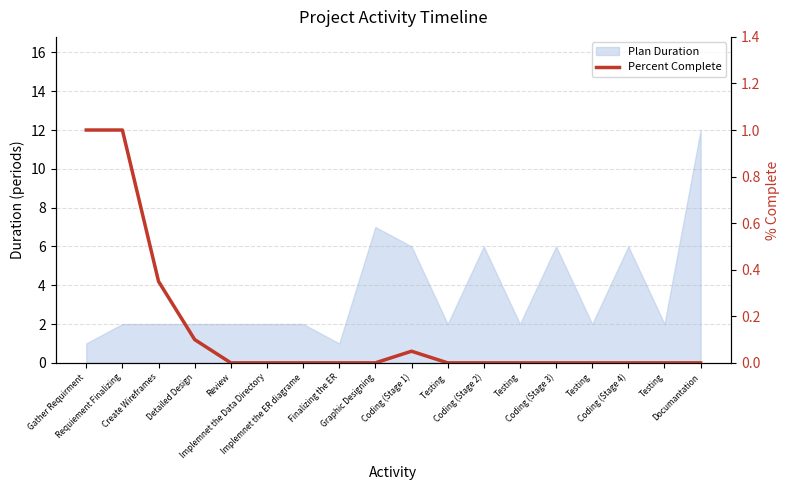

How many lines are shown in the chart?

1